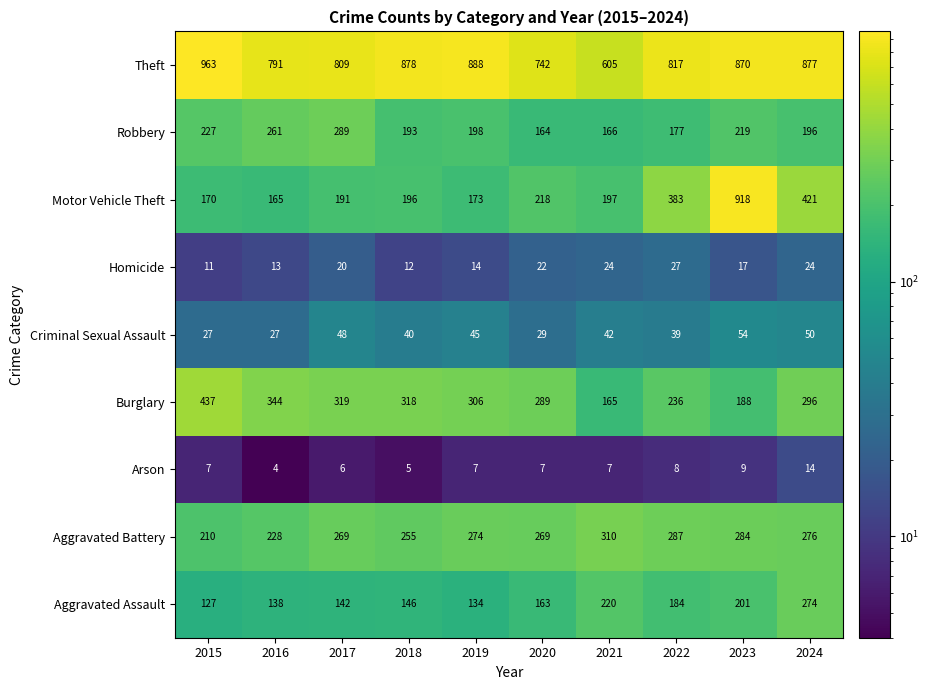

What is the maximum value for Motor Vehicle Theft?

918